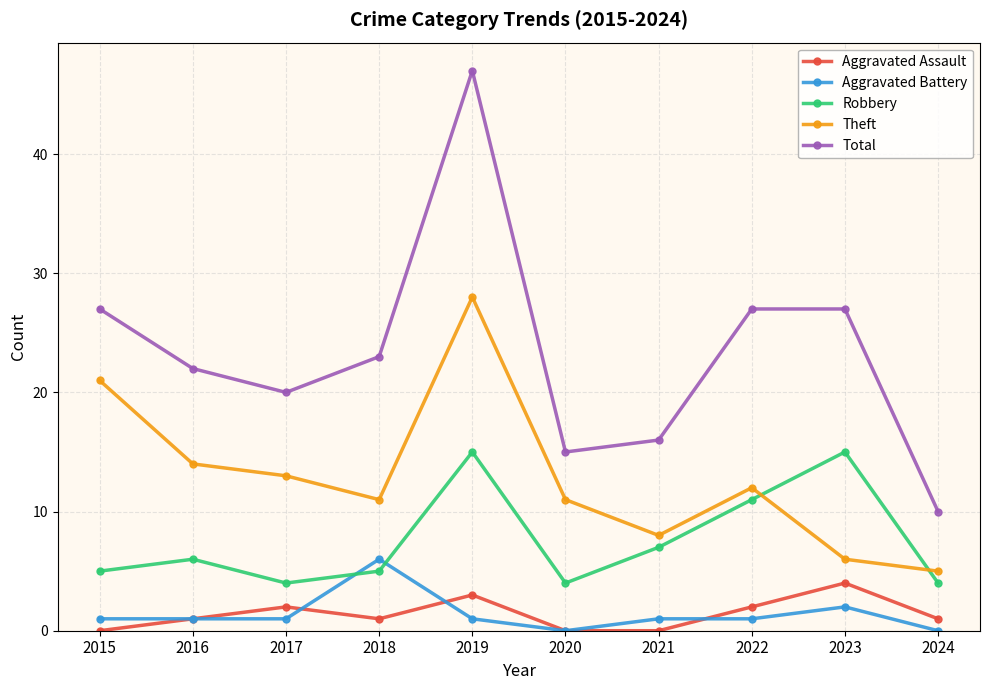

What is the difference between the second highest and second lowest values in the Aggravated Assault series?

3